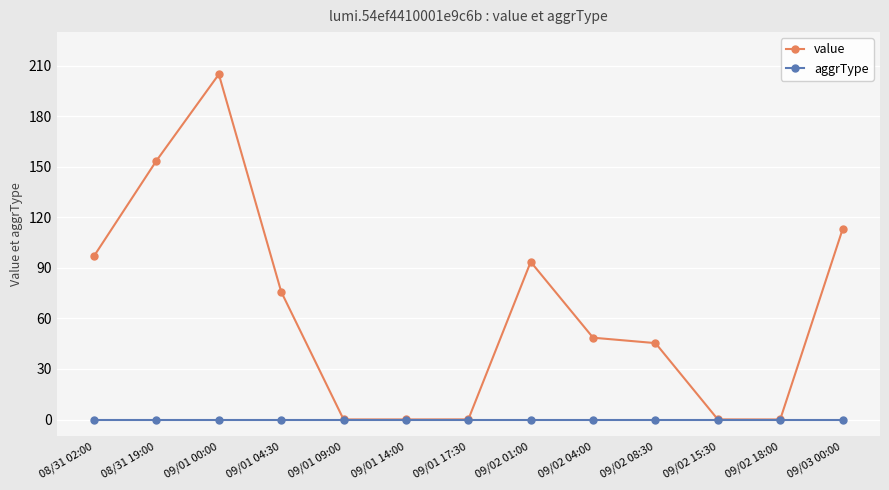

What is the value of the value point at the 11th from the left?

0.1